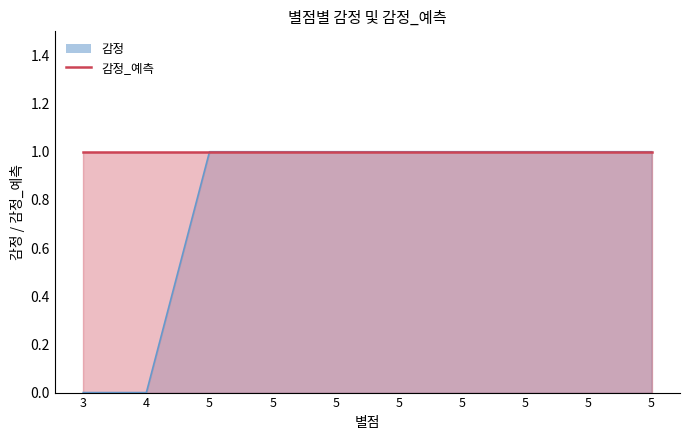

Read the value at 5.

1